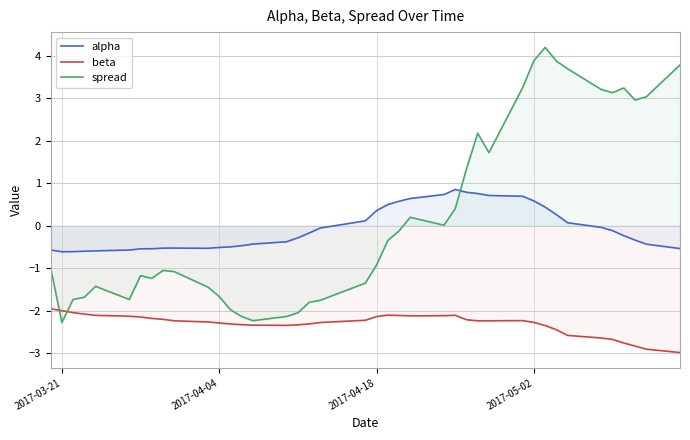

Which series has the widest spread of values?

spread